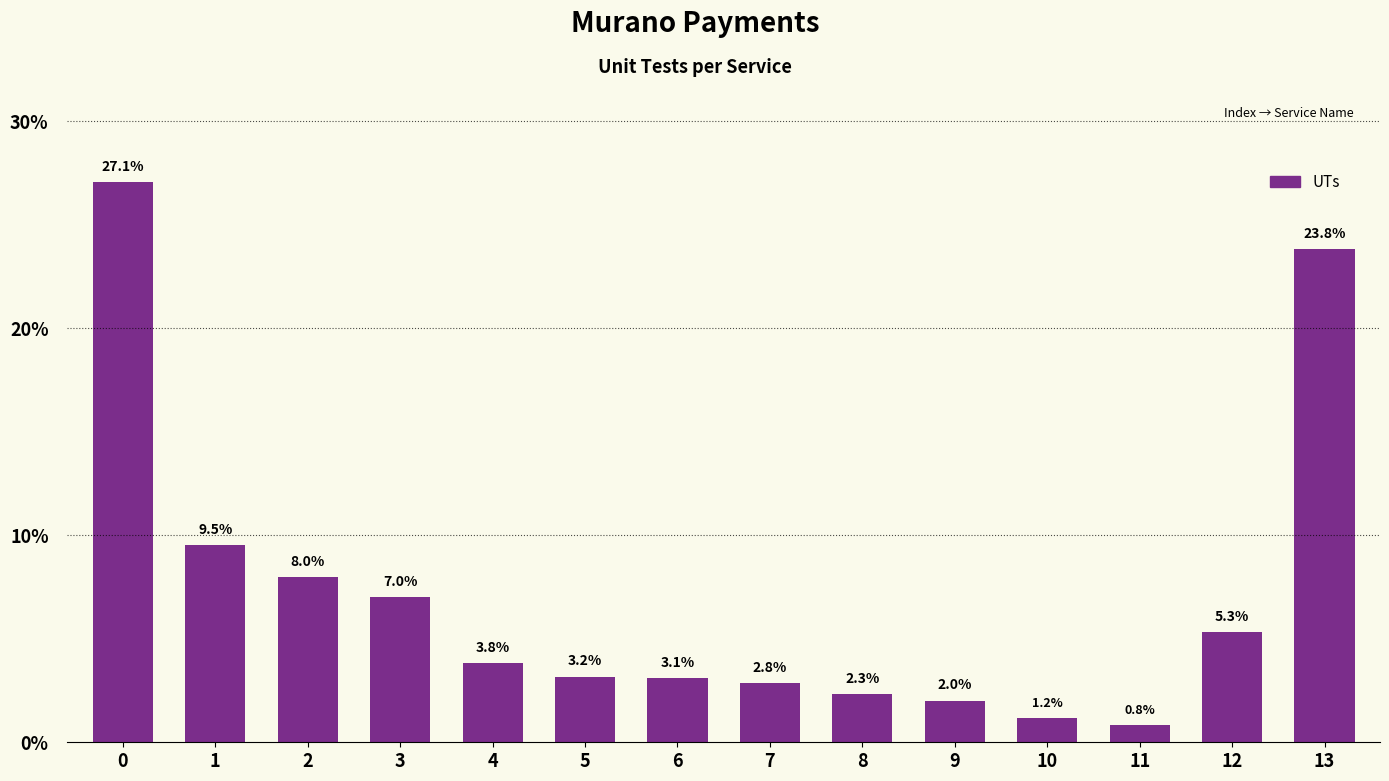

What is the value of the 2nd bar from the left?

9.5